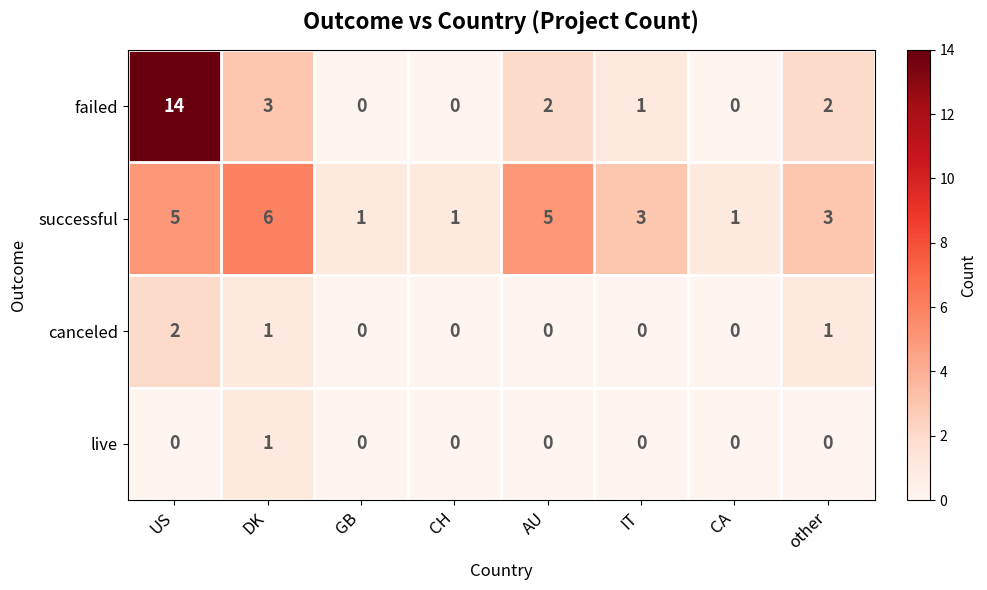

At which label does successful first exceed 3?

US